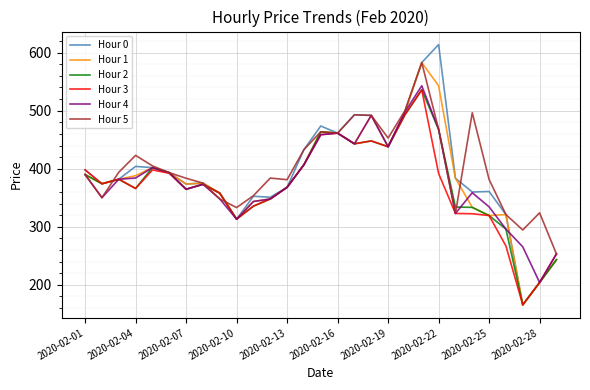

How many distinct data groups are displayed?

6